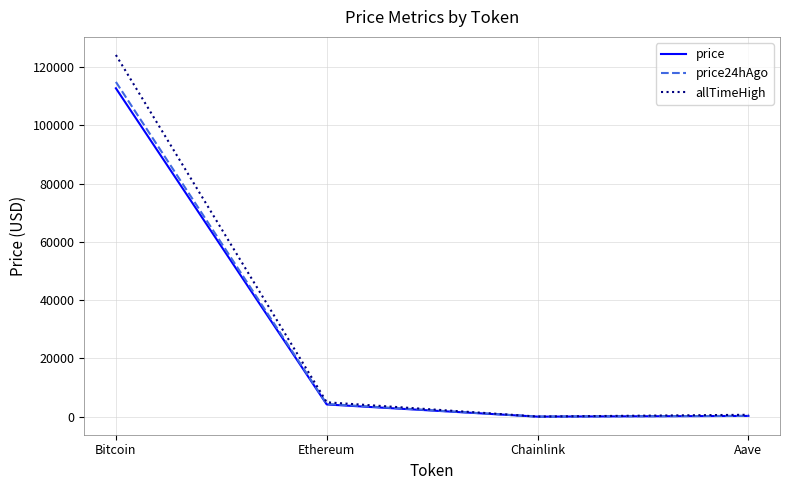

Is the value of price at Aave greater than the value of price24hAgo at Ethereum?

No